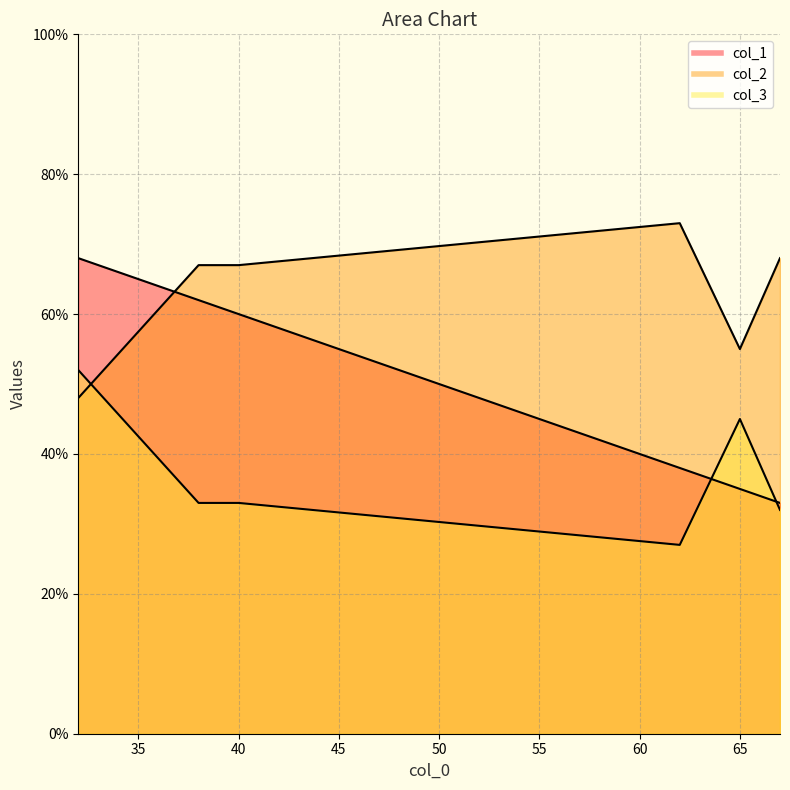

How many data points in col_2 are above 67?

2